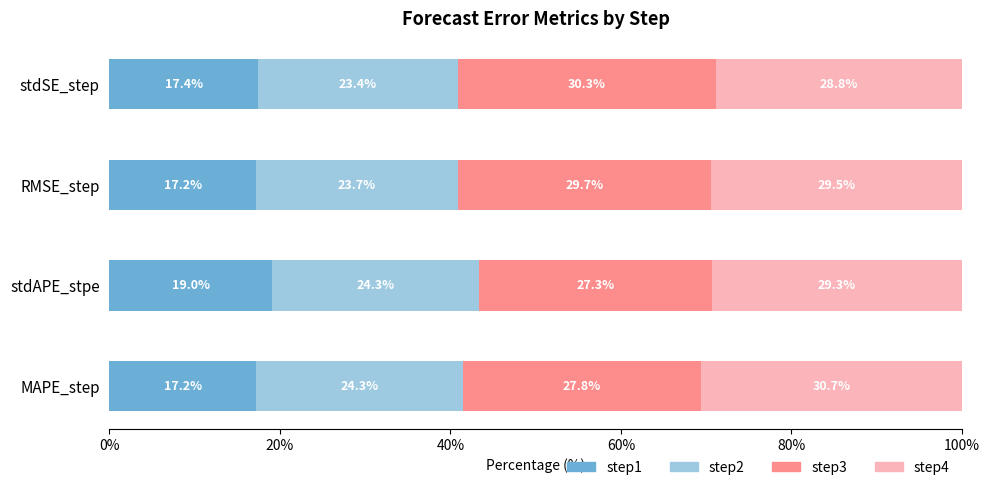

What is the maximum value for step1?

19.0